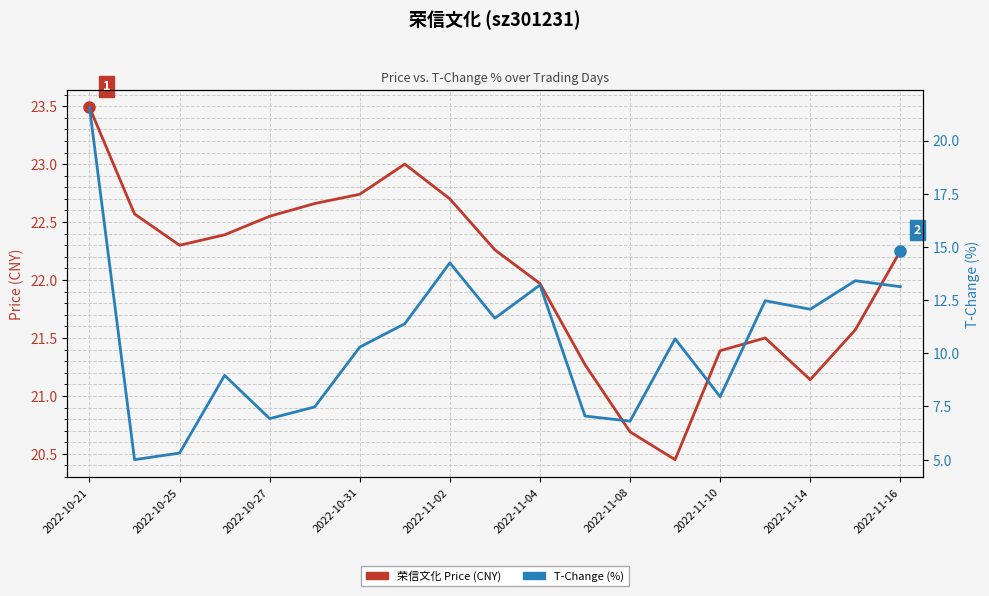

Is the value of 荣信文化 Price (CNY) at 2022-11-02 greater than the value of T-Change (%) at 2022-11-10?

Yes